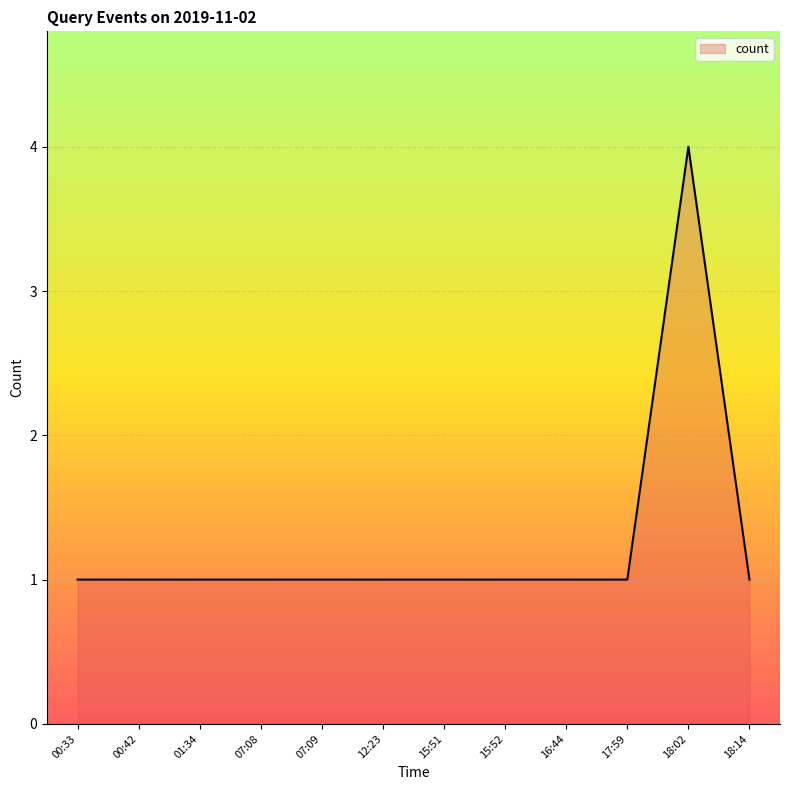

The chart shows a value of 1 at 15:51. True or false?

True